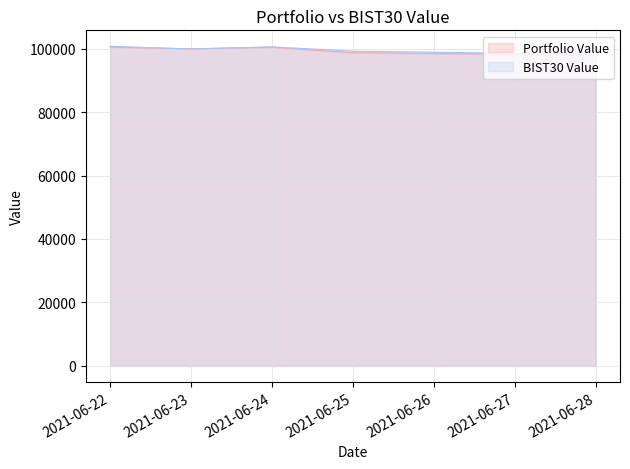

What is the minimum value for BIST30 Value?

98183.9